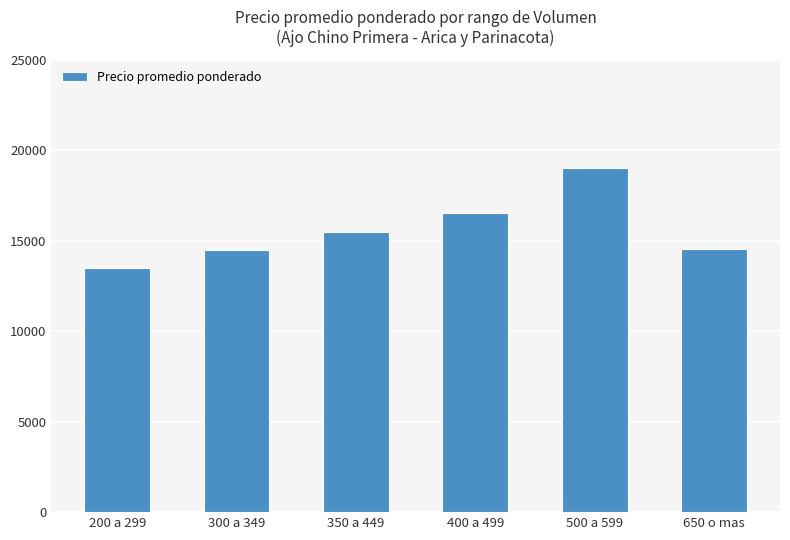

What is the value of the 1st bar from the left?

13500